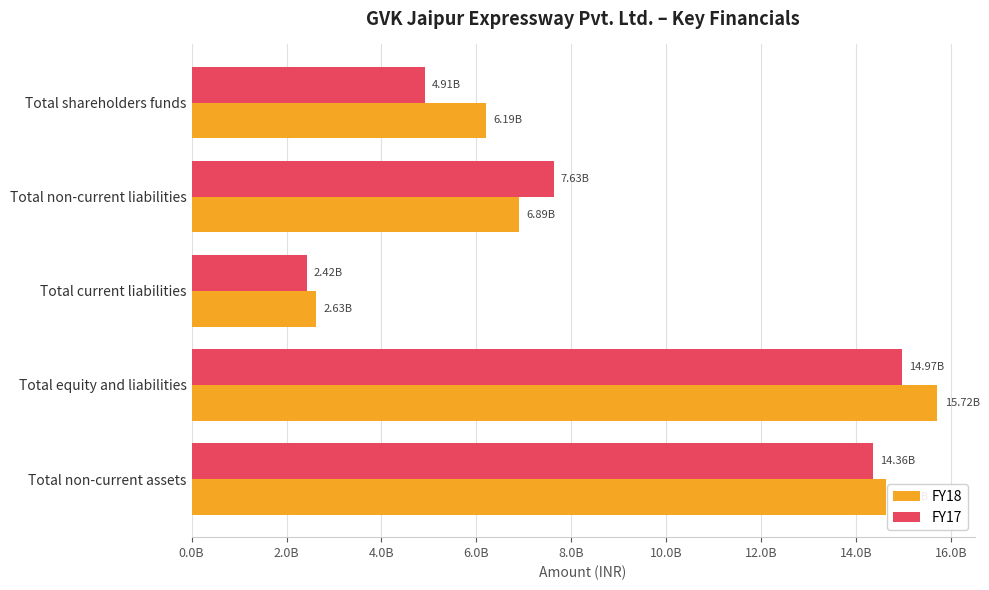

Which series has the largest total across all categories?

FY18